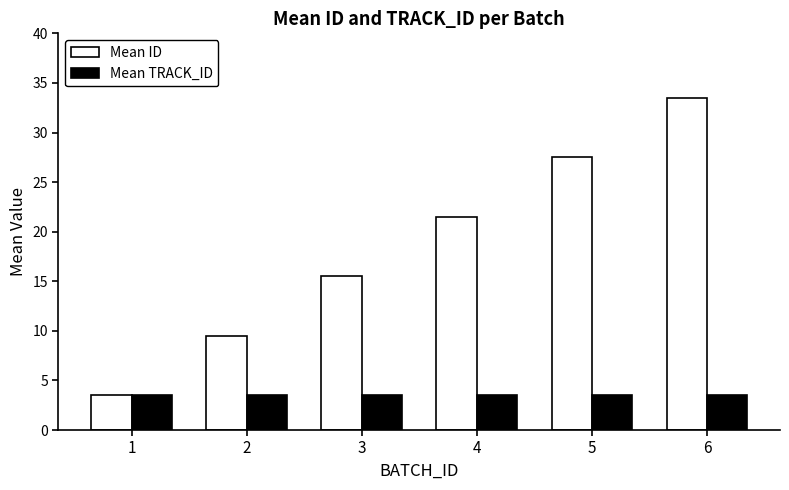

At 4, list the series in order from smallest to largest.

Mean TRACK_ID, Mean ID